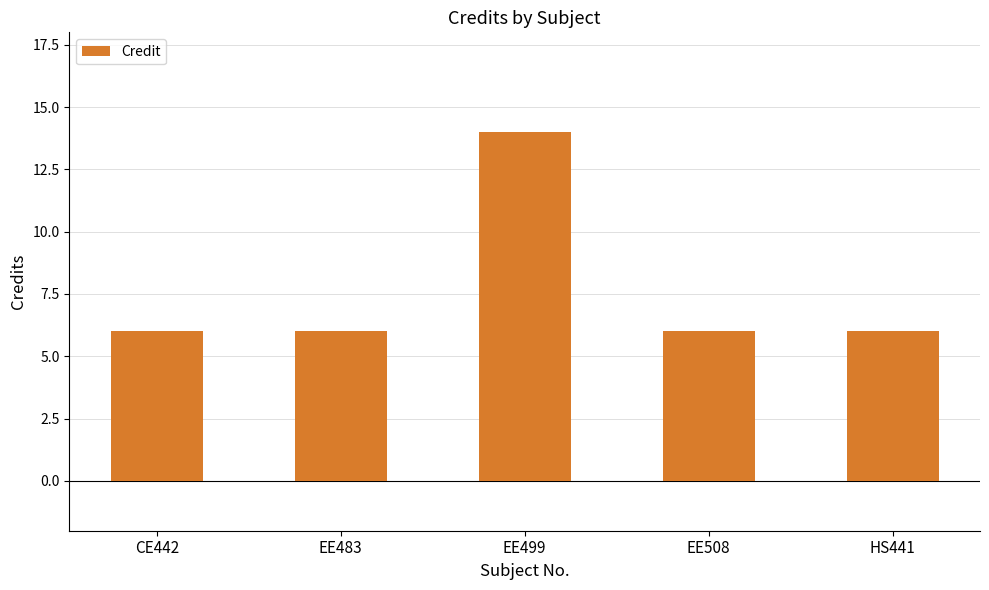

What is the label of the 4th bar from the right?

EE483